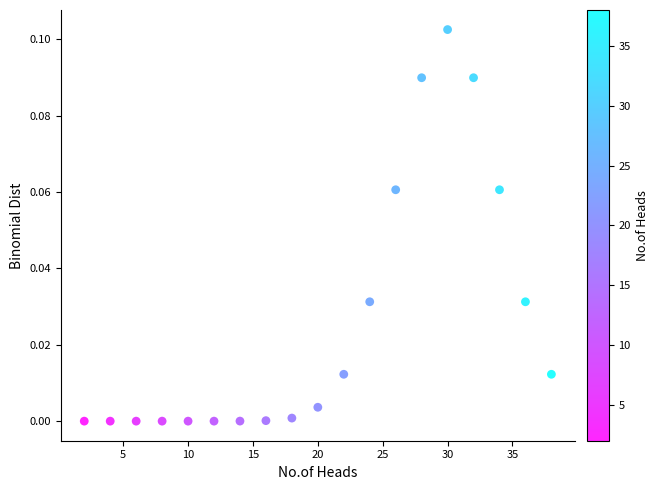

What is the range of X values (max minus min)?

36.0